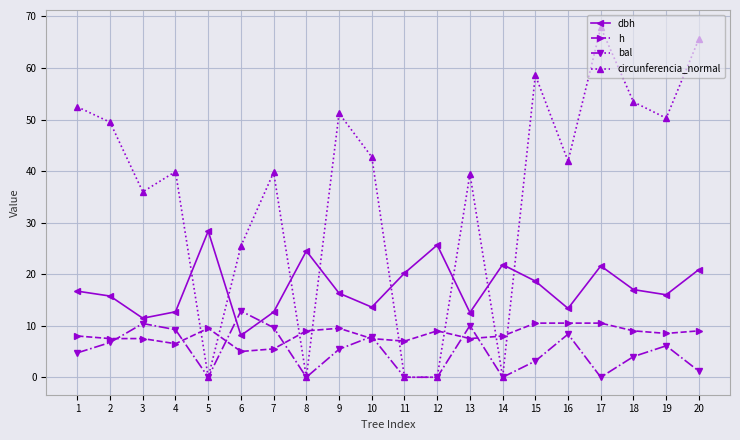

What is the value of the dbh point at the 6th from the left?

8.1